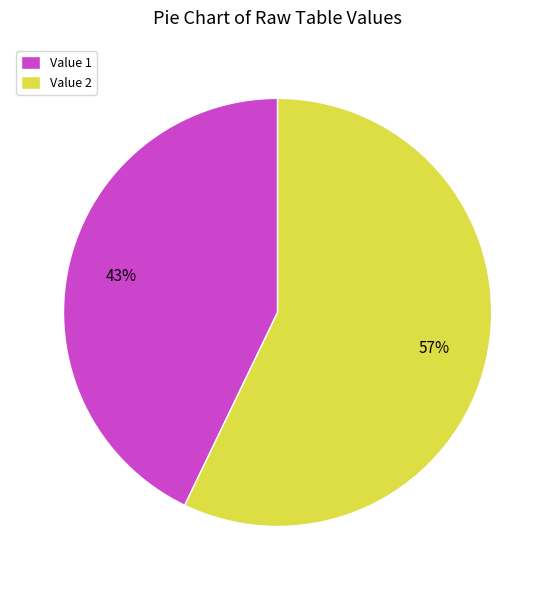

Which slice is the smallest?

Value 1